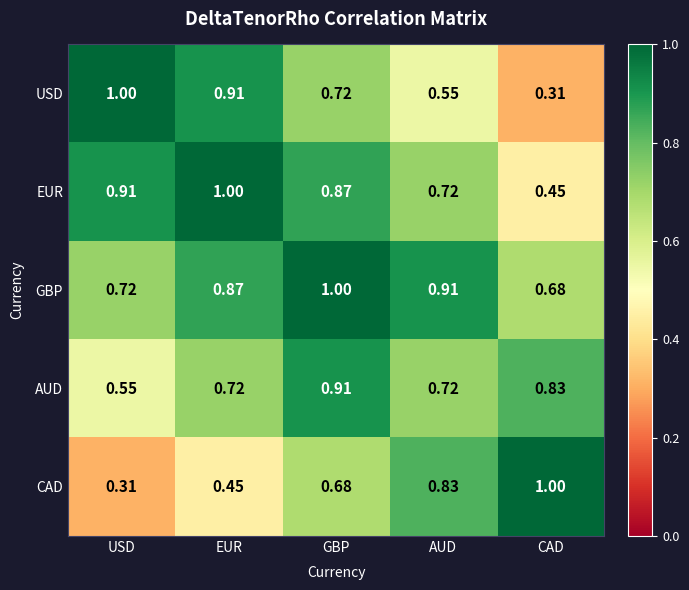

Where is CAD nearest to the value 0?

USD